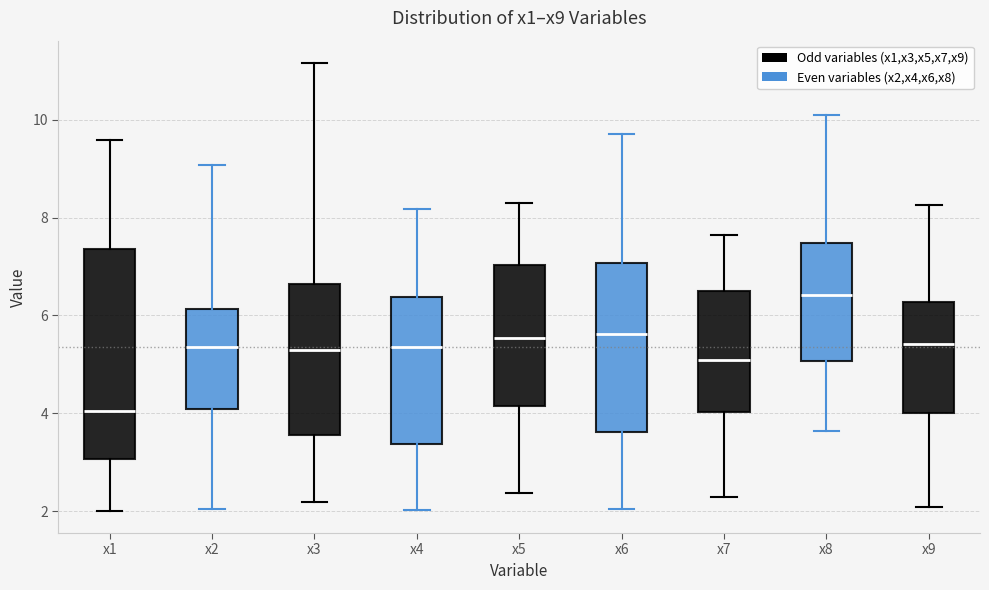

Where does the lower whisker of the box for x7 end on the y-axis? The values are not printed on the chart, so give them approximately, as read against the axis.

2.2